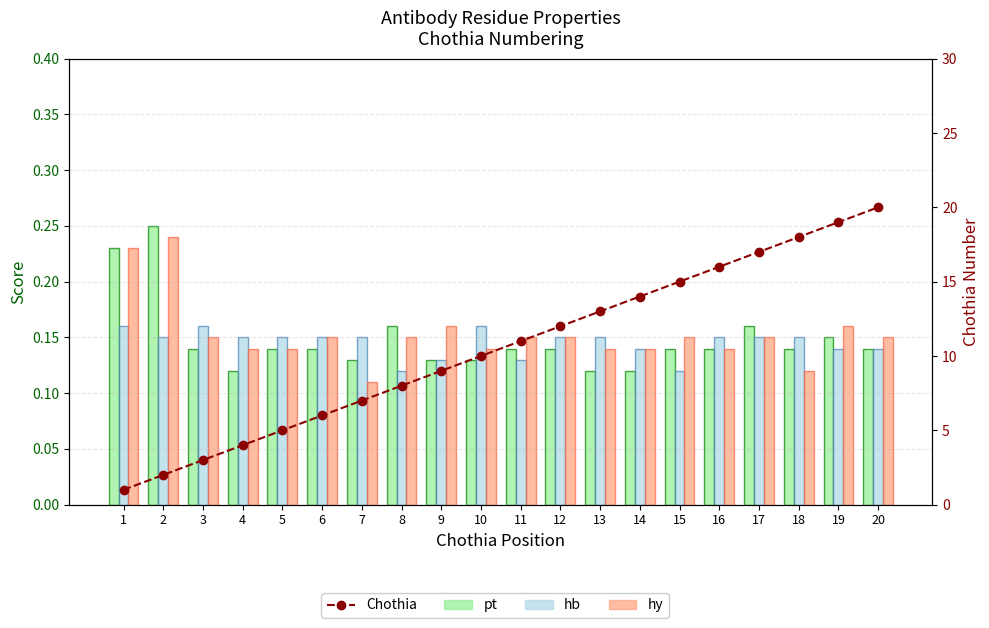

At how many categories does at least one series exceed 16?

4